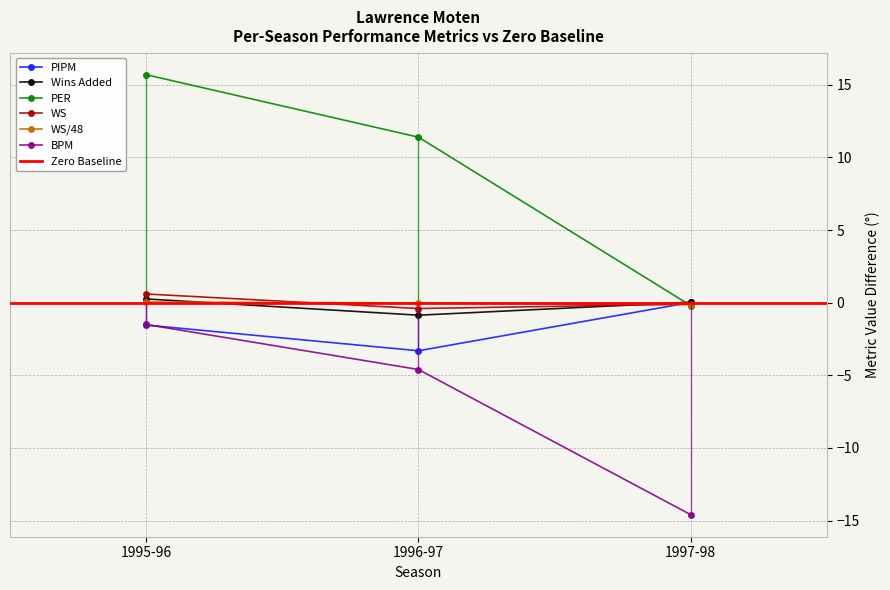

The value of BPM at 1996-97 is -1.2. True or false?

False